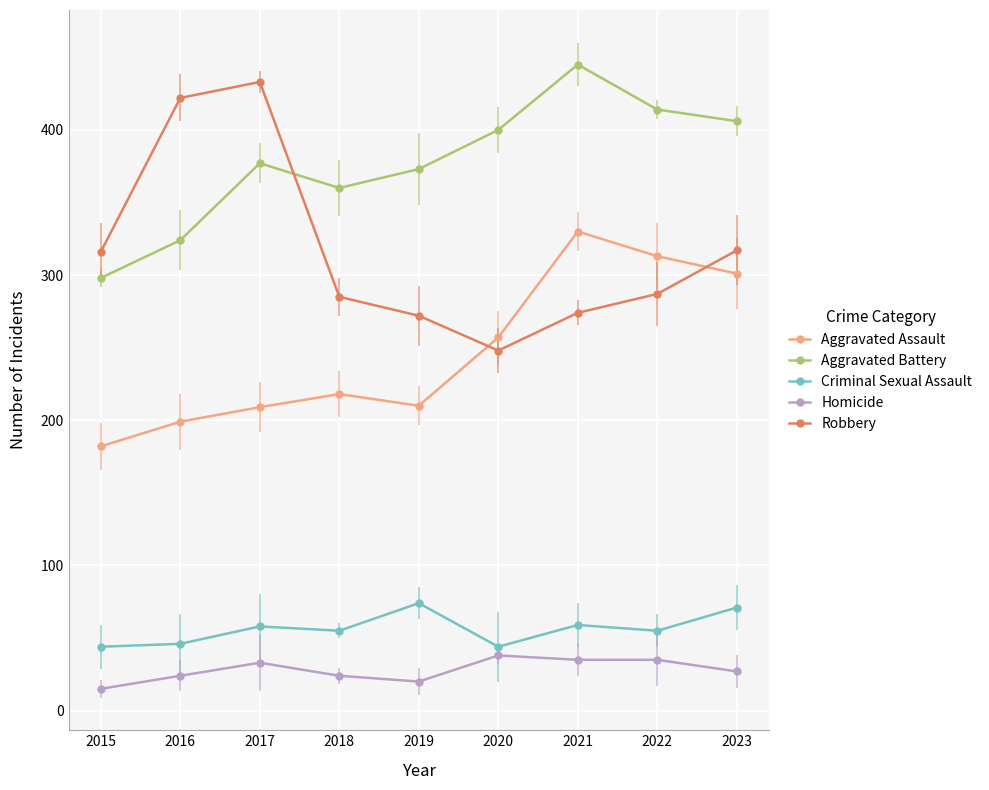

What is the difference between the Robbery values at 2020 and 2019?

24